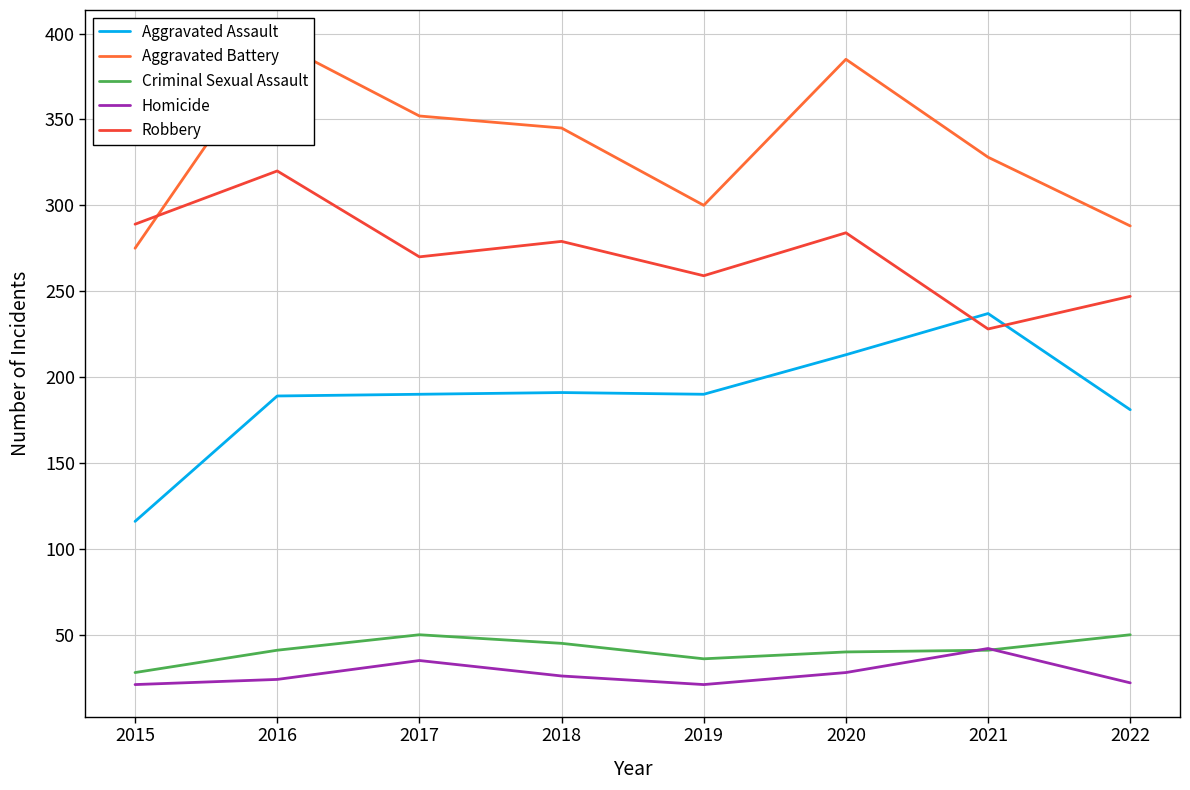

Which category has the highest value in the Robbery series?

2016